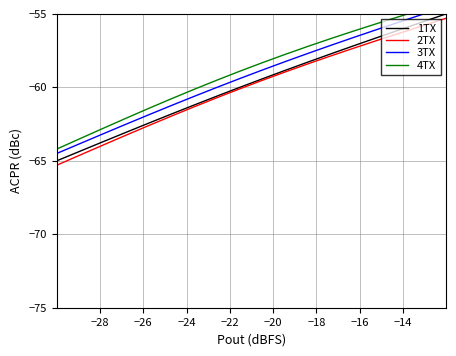

True or false: 3TX and 2TX intersect in this chart.

False